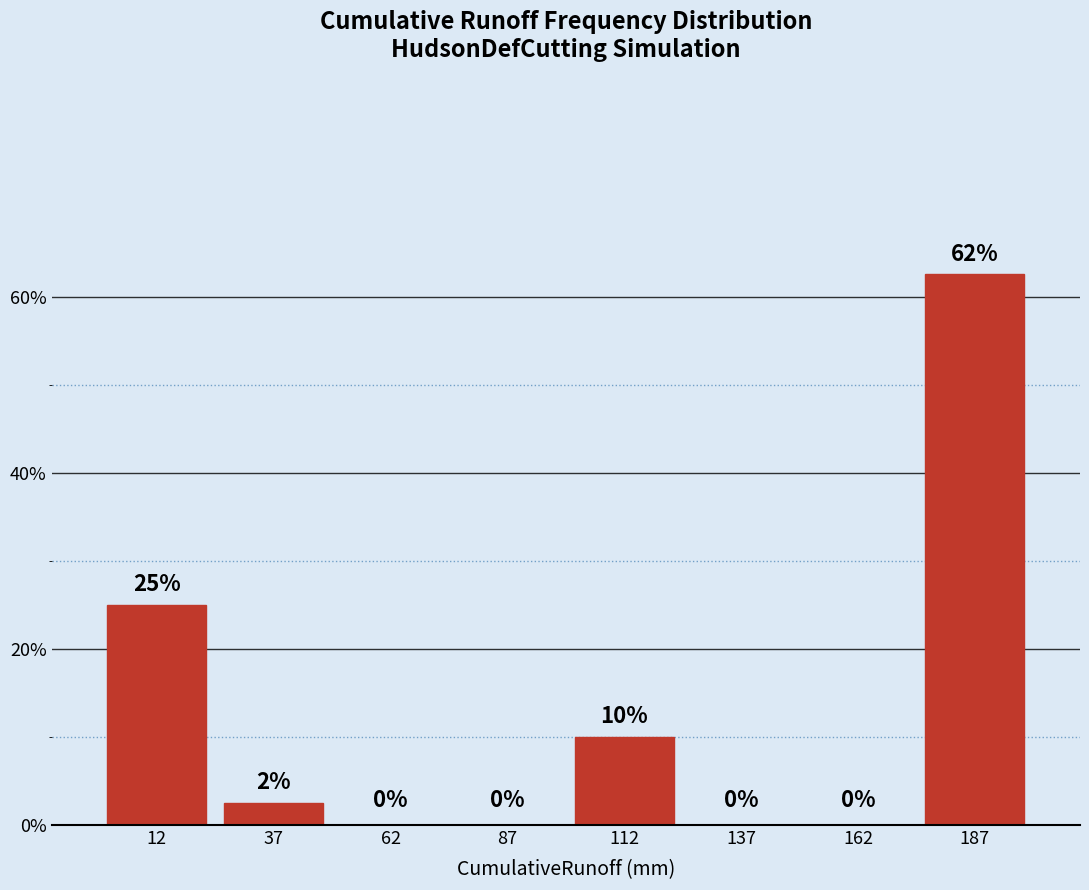

Over which range of the x-axis is the bar tallest?

175 to 200